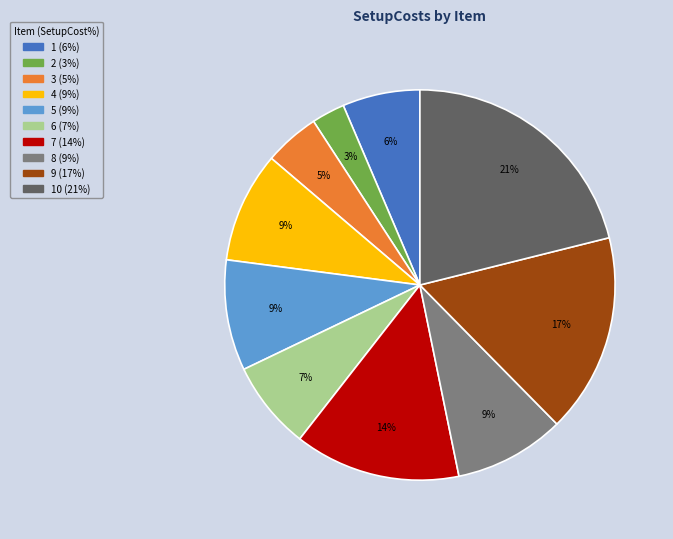

To the nearest percent, what is the difference between the largest and smallest slice percentages?

18%